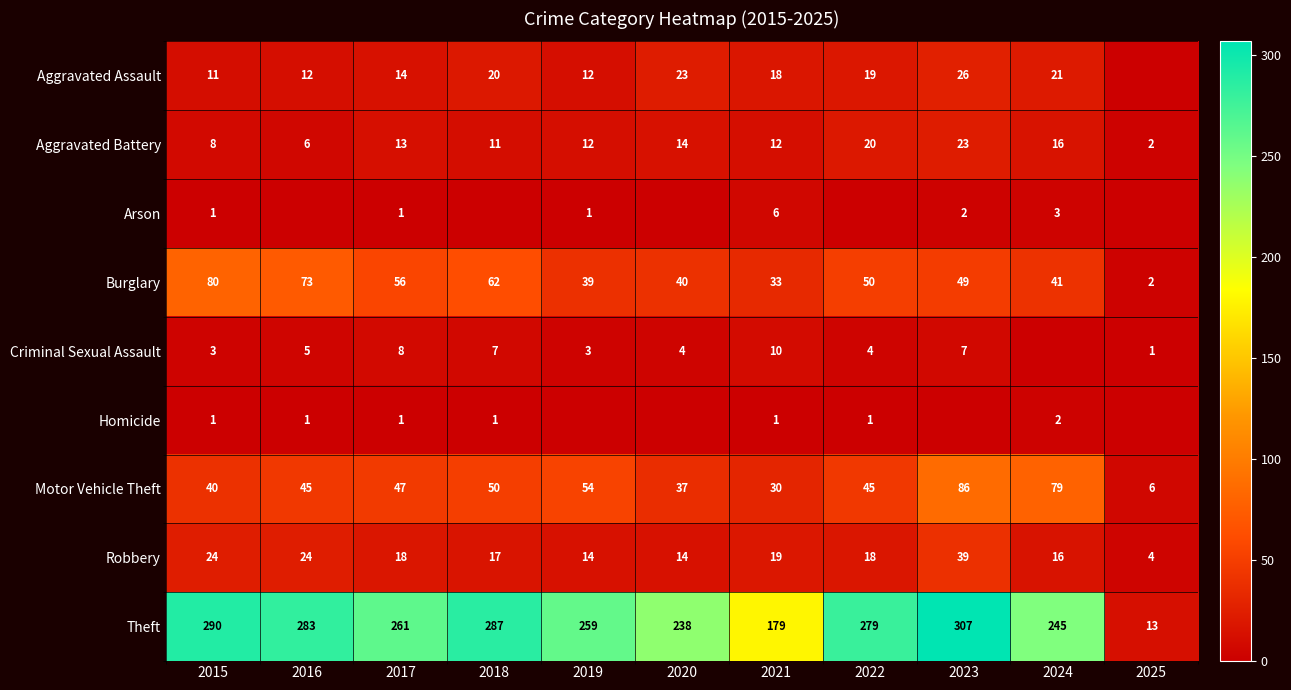

What is the sum of the Burglary values at 2019 and 2023?

88